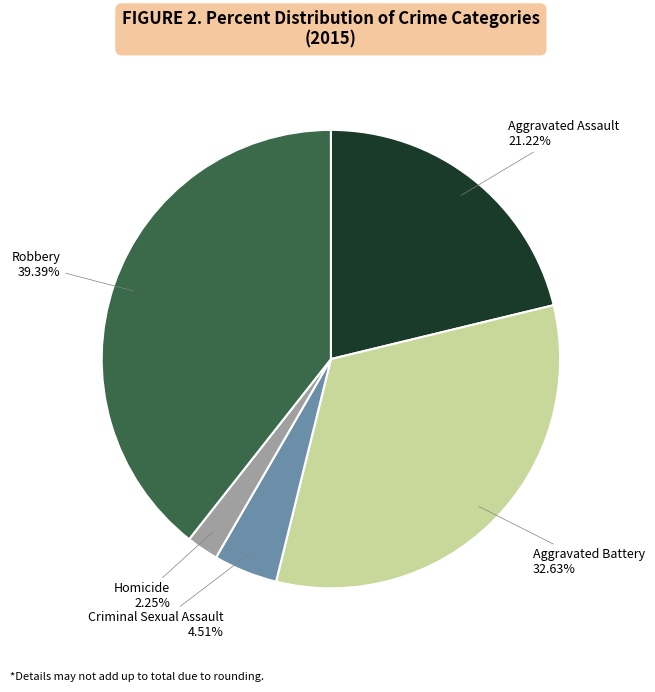

Which has a higher value, Robbery or Criminal Sexual Assault?

Robbery